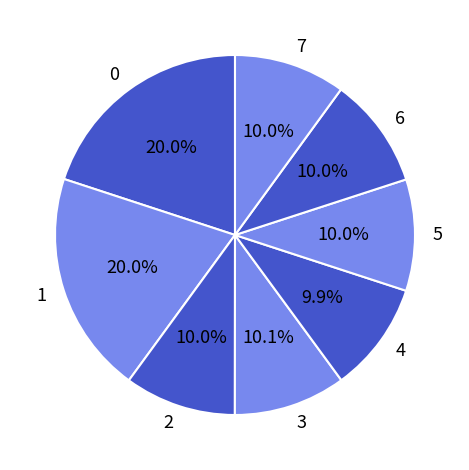

Does 6 account for over 50% of the chart?

No